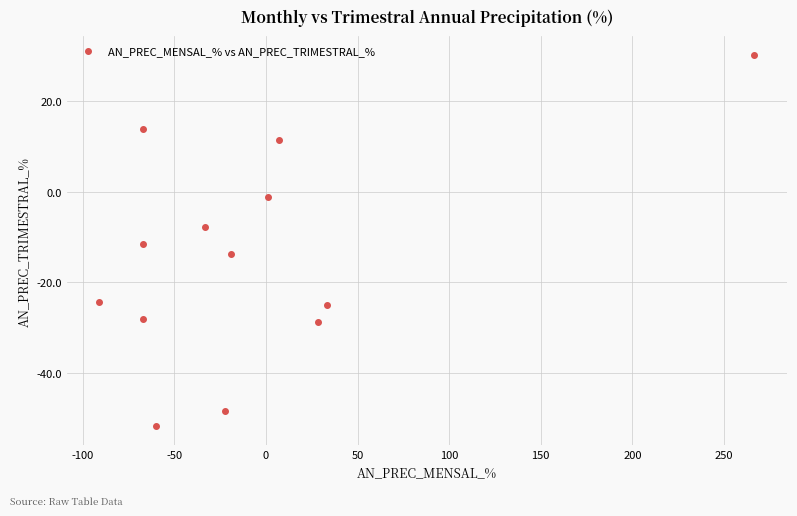

What is the range of X values (max minus min)?

357.5